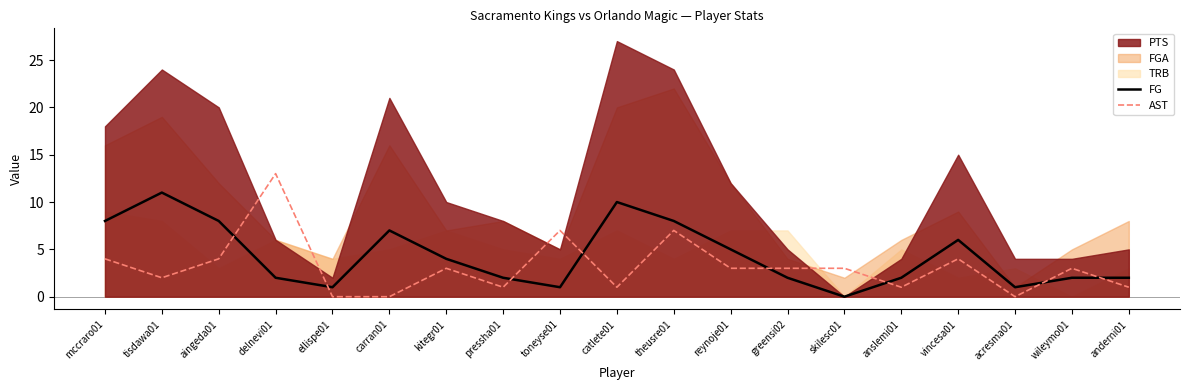

Reading left to right, extract all data points from this chart.

FG: 8	11	8	2	1	7	4	2	1	10	8	5	2	0	2	6	1	2	2
AST: 4	2	4	13	0	0	3	1	7	1	7	3	3	3	1	4	0	3	1